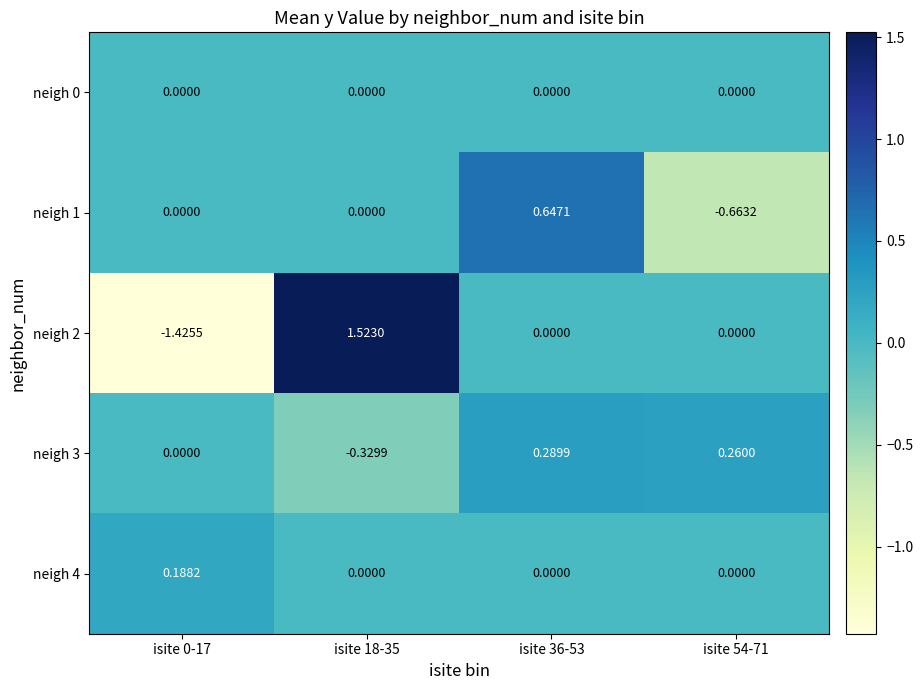

At how many categories does at least one series exceed 0?

4